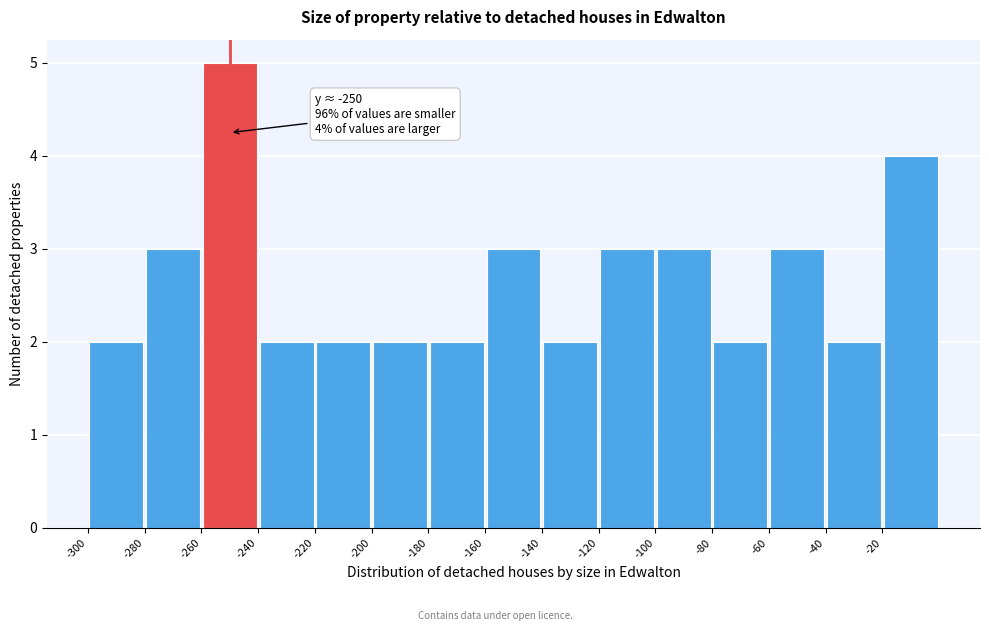

Over which range of the x-axis is the bar tallest?

-260 to -240